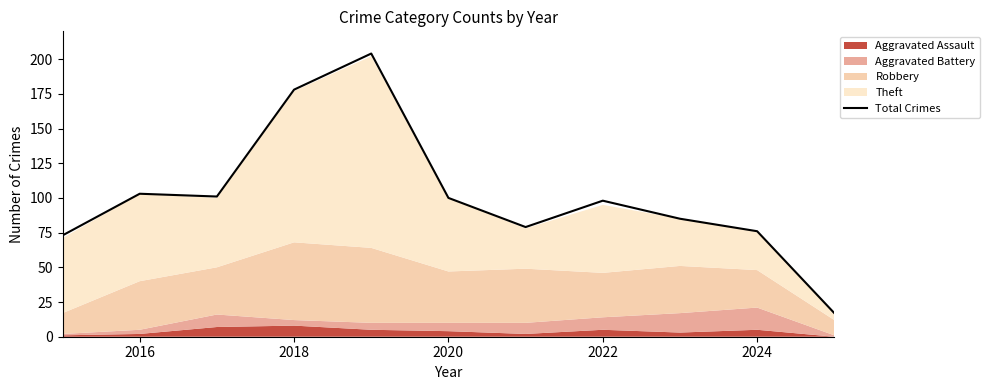

The Total Crimes series shows 153 at 2020. True or false?

False